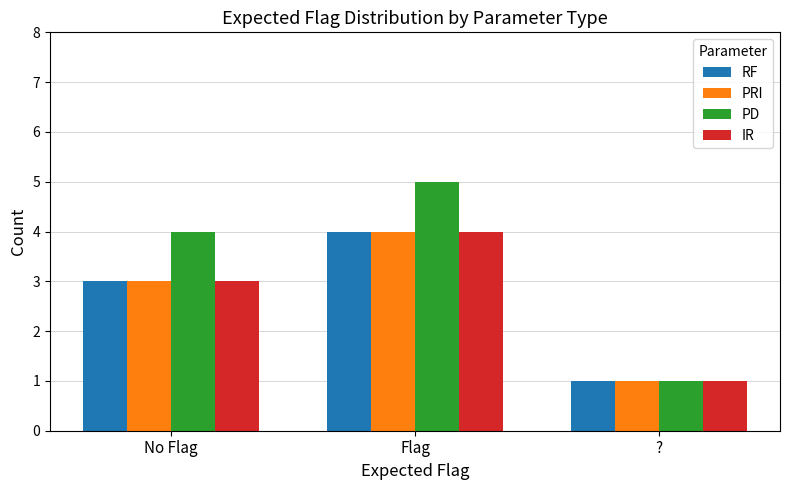

Read the PRI value at ?.

1